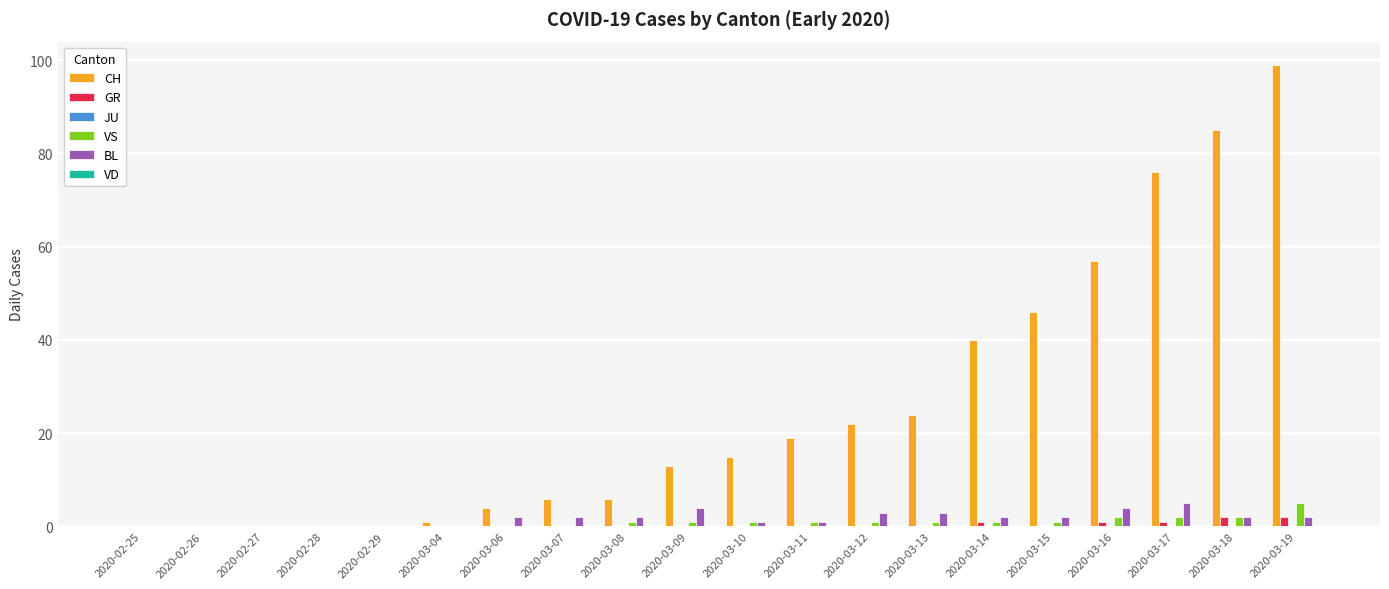

The CH series shows 22 at 2020-03-12. True or false?

True